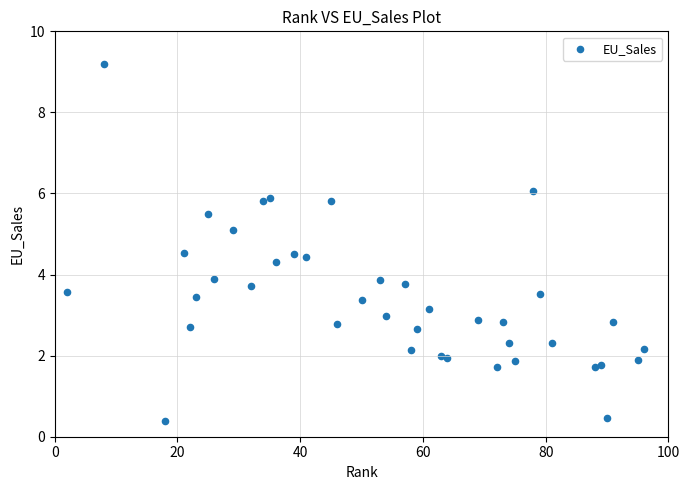

What is the range of X values (max minus min)?

94.0